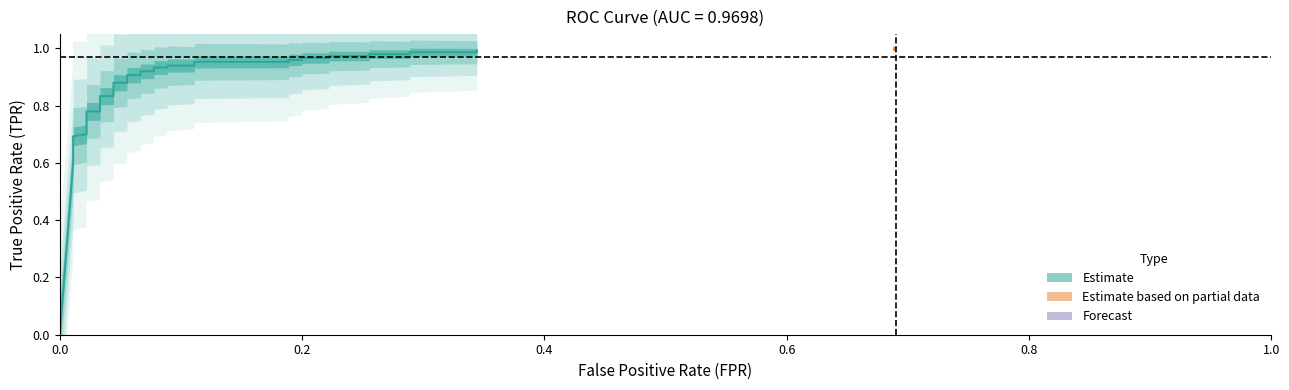

Reading left to right, what are all the values shown in this chart?

tpr: 0=0.0	1=0.6	2=0.7	3=0.7	4=0.7	5=0.8	6=0.8	7=0.8	8=0.8	9=0.9	10=0.9	11=0.9	12=0.9	13=0.9	14=0.9	15=0.9	16=0.9	17=0.9	18=0.9	19=1.0	20=1.0	21=1.0	22=1.0	23=1.0	24=1.0	25=1.0	26=1.0	27=1.0	28=1.0	29=1.0	30=1.0	31=1.0	32=1.0	33=1.0	34=1.0
roc_auc: 0=1.0	1=1.0	2=1.0	3=1.0	4=1.0	5=1.0	6=1.0	7=1.0	8=1.0	9=1.0	10=1.0	11=1.0	12=1.0	13=1.0	14=1.0	15=1.0	16=1.0	17=1.0	18=1.0	19=1.0	20=1.0	21=1.0	22=1.0	23=1.0	24=1.0	25=1.0	26=1.0	27=1.0	28=1.0	29=1.0	30=1.0	31=1.0	32=1.0	33=1.0	34=1.0